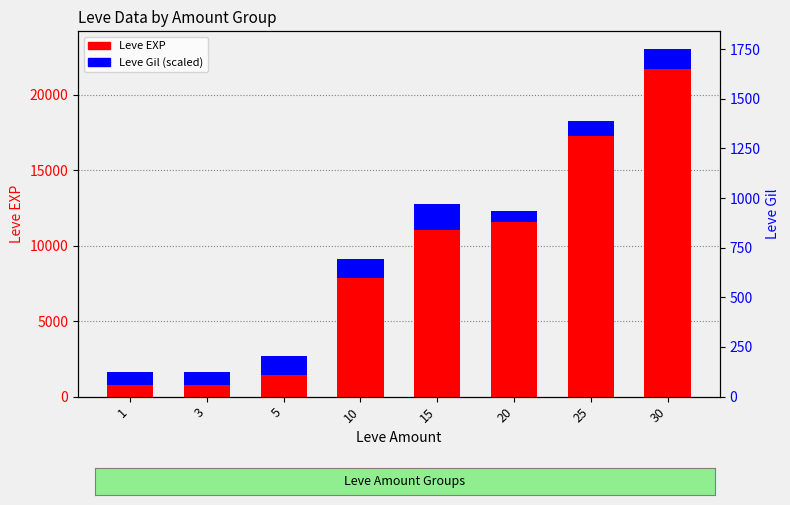

Rank the series by their maximum value, from highest to lowest.

Leve EXP, Leve Gil (scaled)